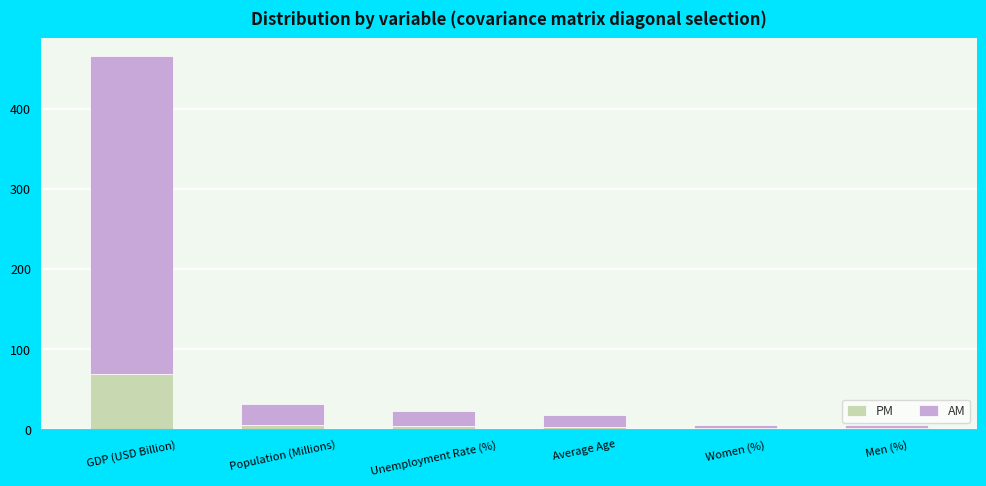

What is the approximate value of PM at GDP (USD Billion)?

68.6